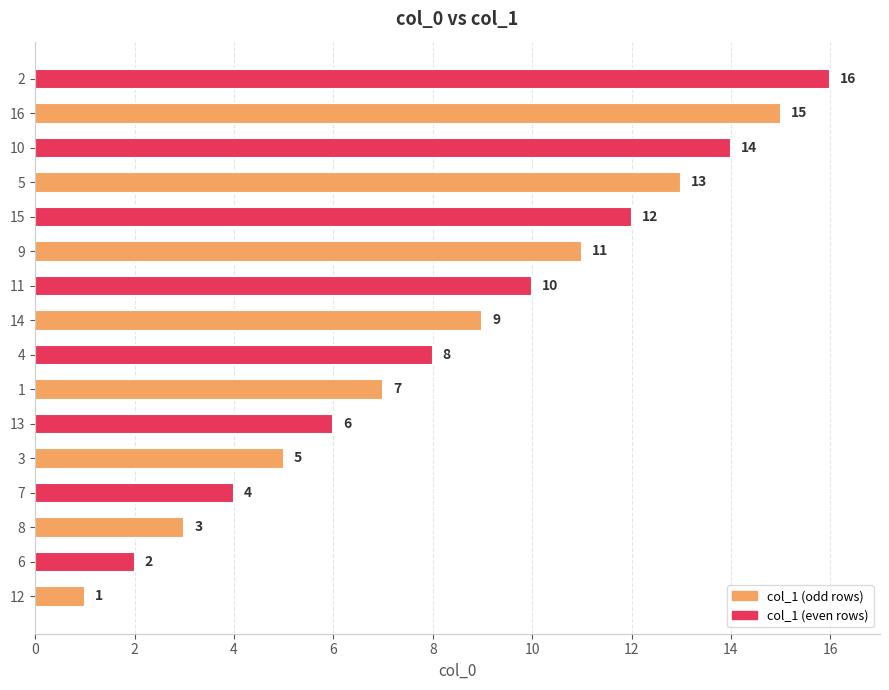

Is it true that the value at 1 is 9?

False